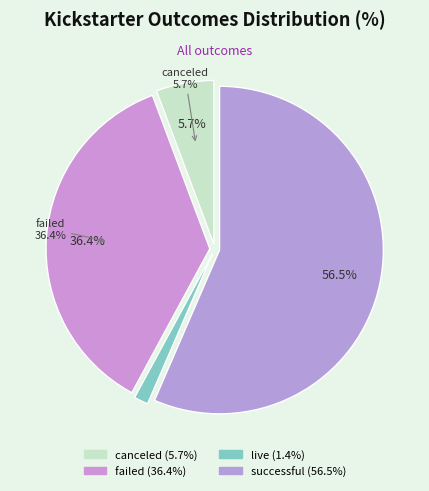

To the nearest percent, what is the difference between the largest and smallest slice percentages?

55%